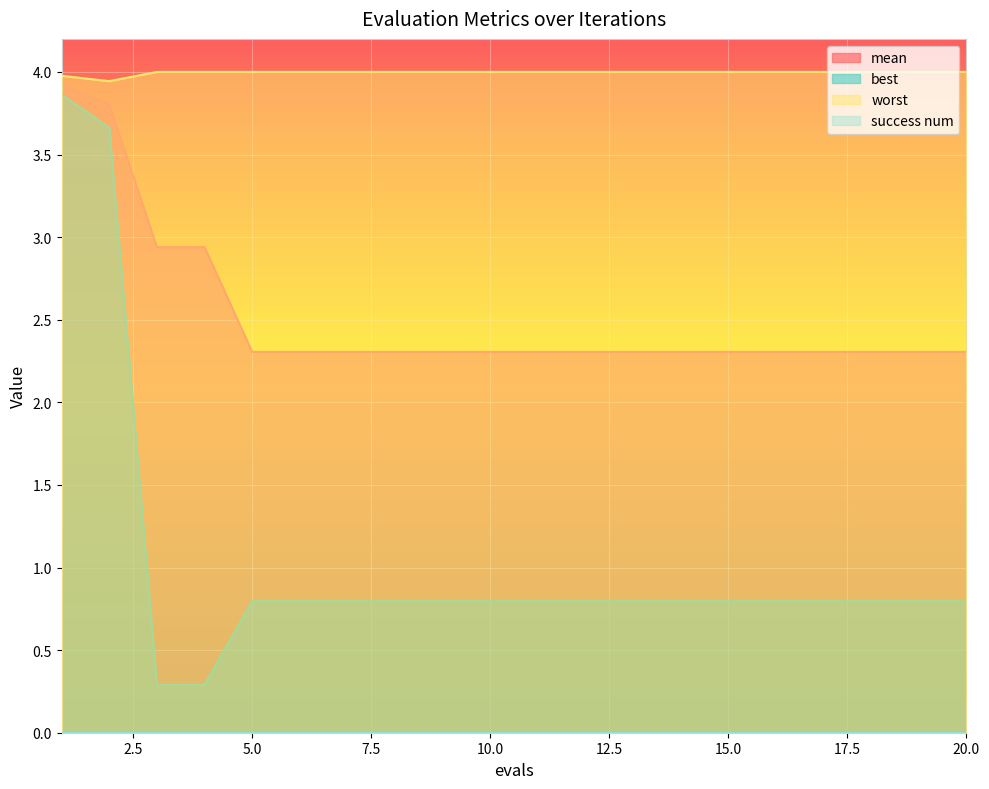

Reading left to right, what are all the values shown in this chart?

mean: 1=3.9	2=3.8	3=2.9	4=2.9	5=2.3	6=2.3	7=2.3	8=2.3	9=2.3	10=2.3	11=2.3	12=2.3	13=2.3	14=2.3	15=2.3	16=2.3	17=2.3	18=2.3	19=2.3	20=2.3
best: 1=3.9	2=3.7	3=0.3	4=0.3	5=0.8	6=0.8	7=0.8	8=0.8	9=0.8	10=0.8	11=0.8	12=0.8	13=0.8	14=0.8	15=0.8	16=0.8	17=0.8	18=0.8	19=0.8	20=0.8
worst: 1=4.0	2=3.9	3=4.0	4=4.0	5=4.0	6=4.0	7=4.0	8=4.0	9=4.0	10=4.0	11=4.0	12=4.0	13=4.0	14=4.0	15=4.0	16=4.0	17=4.0	18=4.0	19=4.0	20=4.0